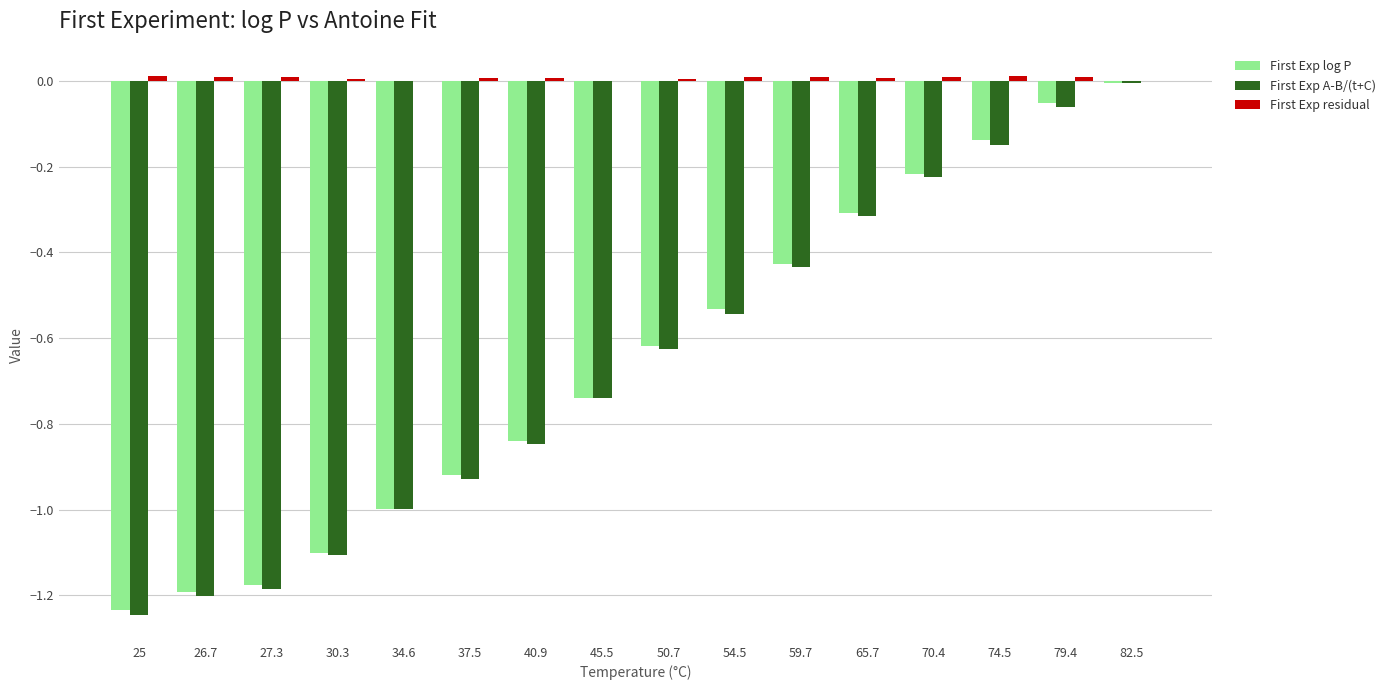

Which category has the highest value in the First Exp A-B/(t+C) series?

82.5